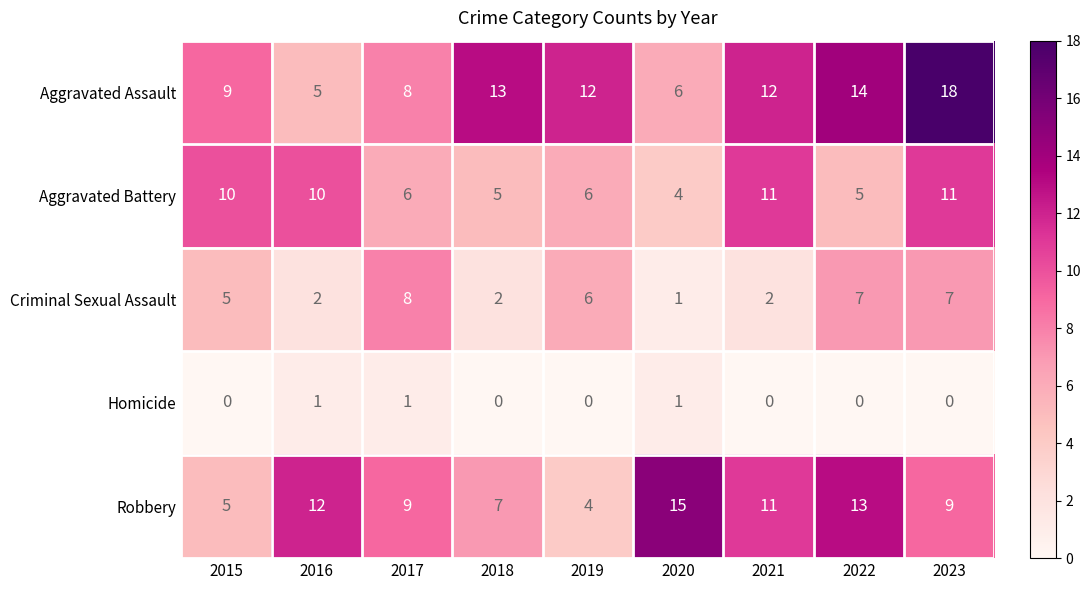

What is the total value across all series at 2020?

27